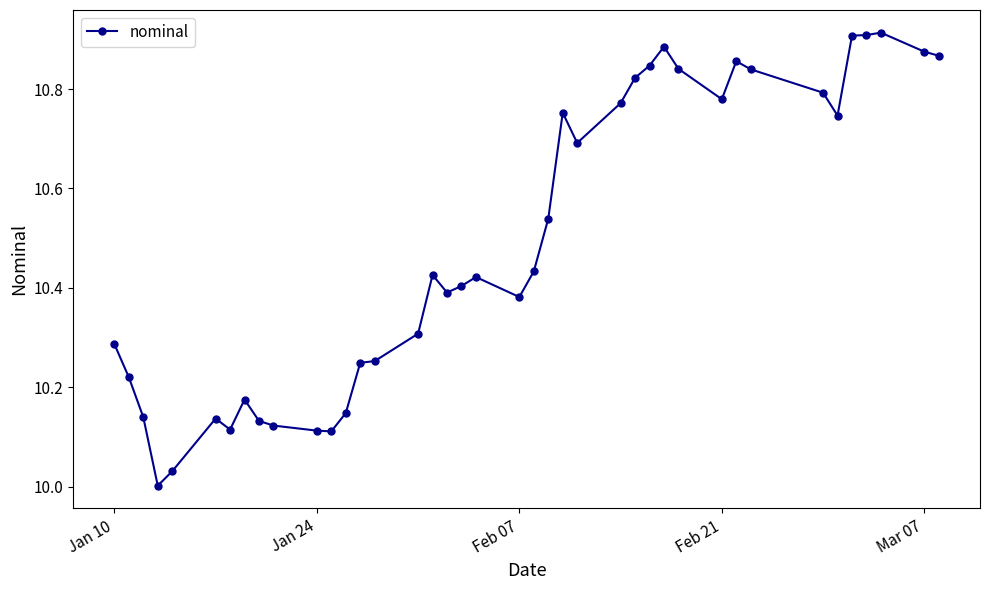

What is the difference between the maximum and minimum values?

0.9